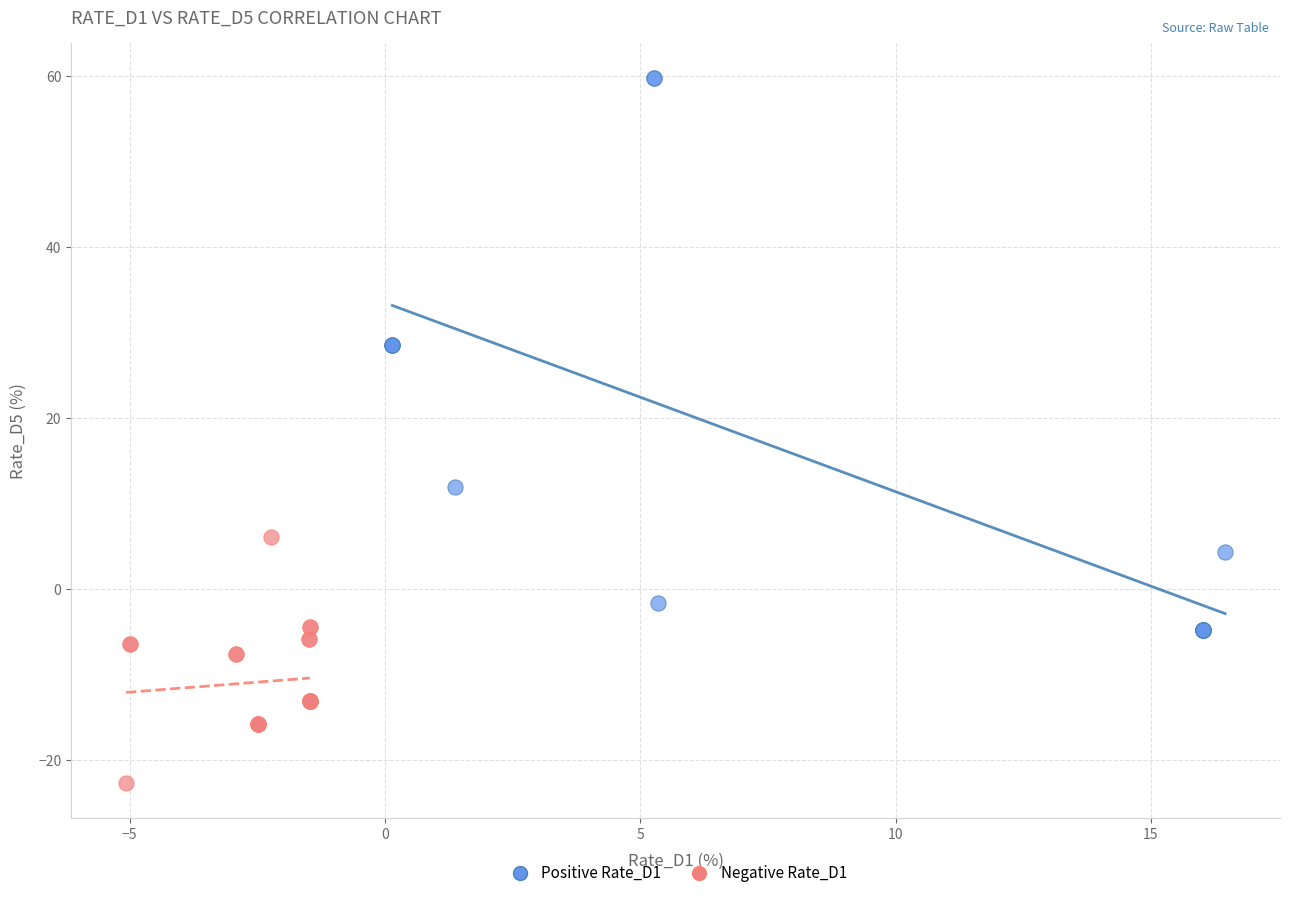

Which series reaches the maximum Y coordinate?

Positive Rate_D1